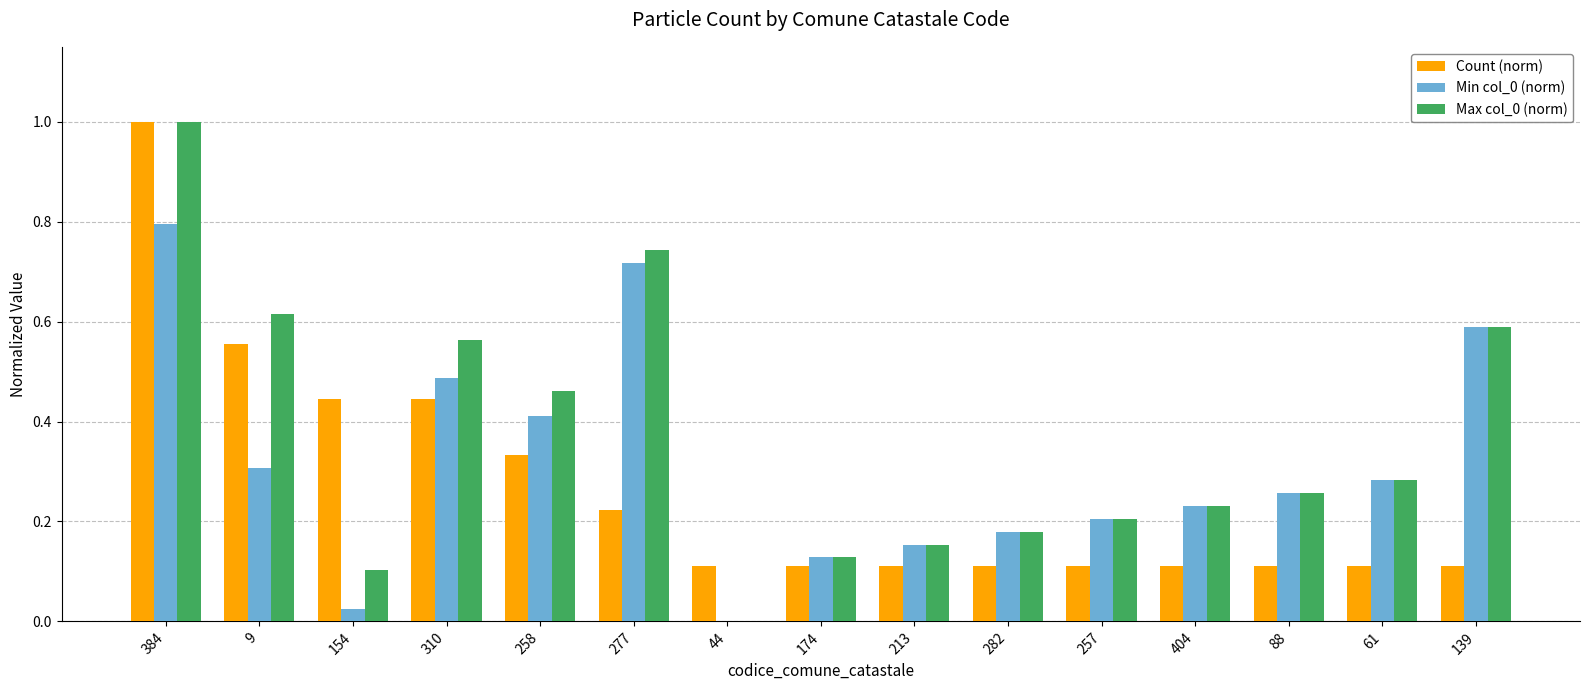

What is the maximum value for Count (norm)?

1.0